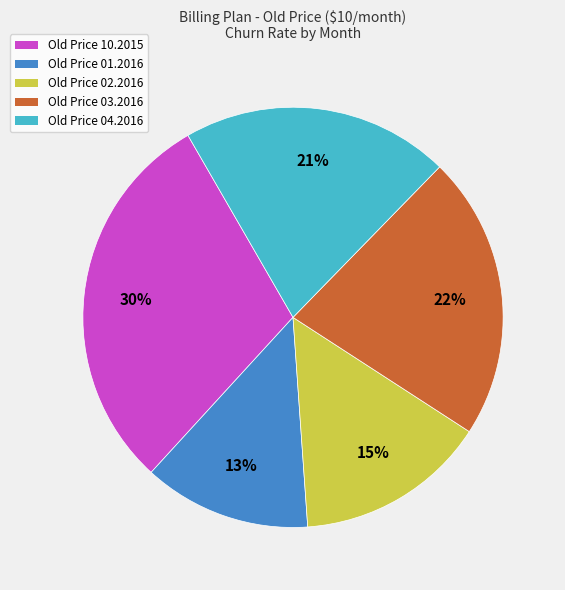

How many segments does this pie chart have?

5